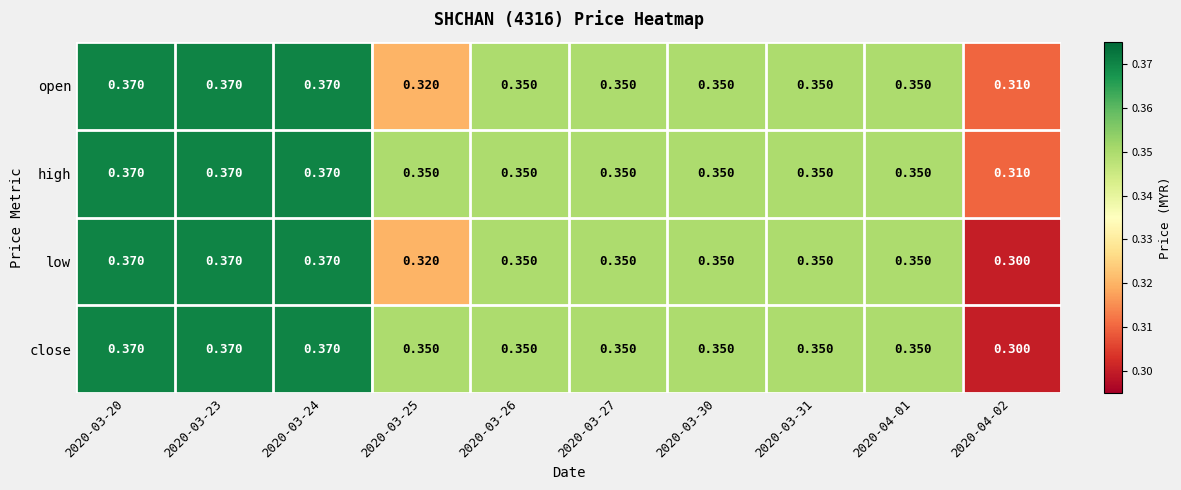

List the series in order of their overall mean, lowest first.

low, open, close, high